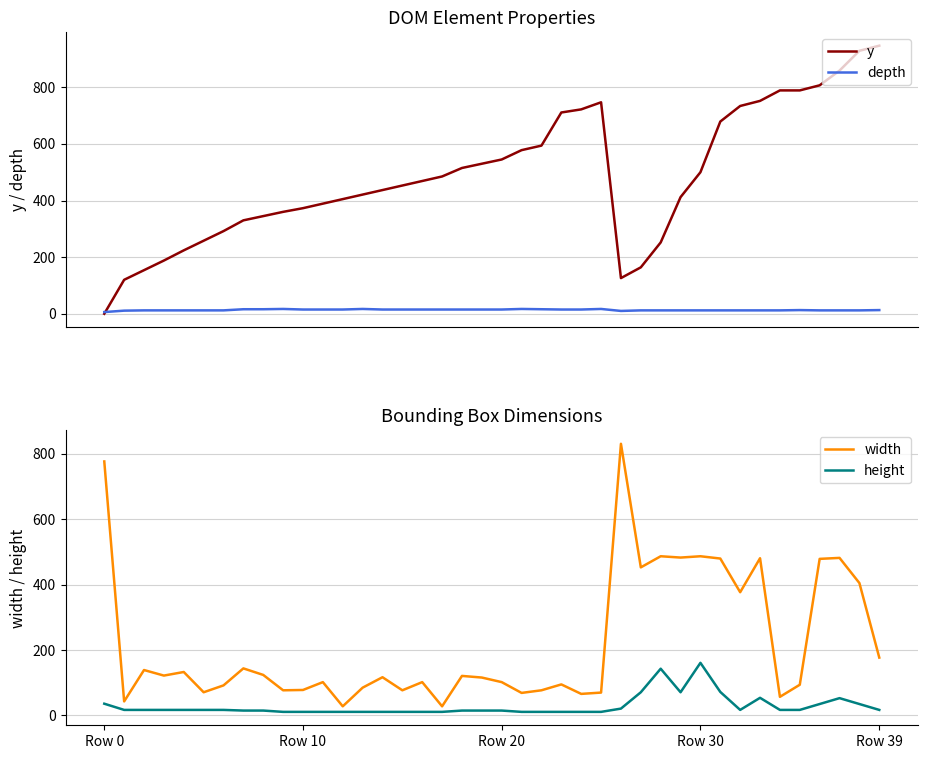

How many lines are shown in the chart?

4